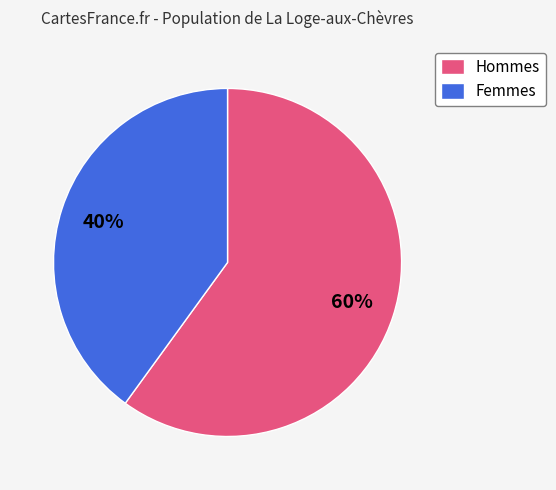

Is the sum of Hommes and Femmes greater than half?

Yes